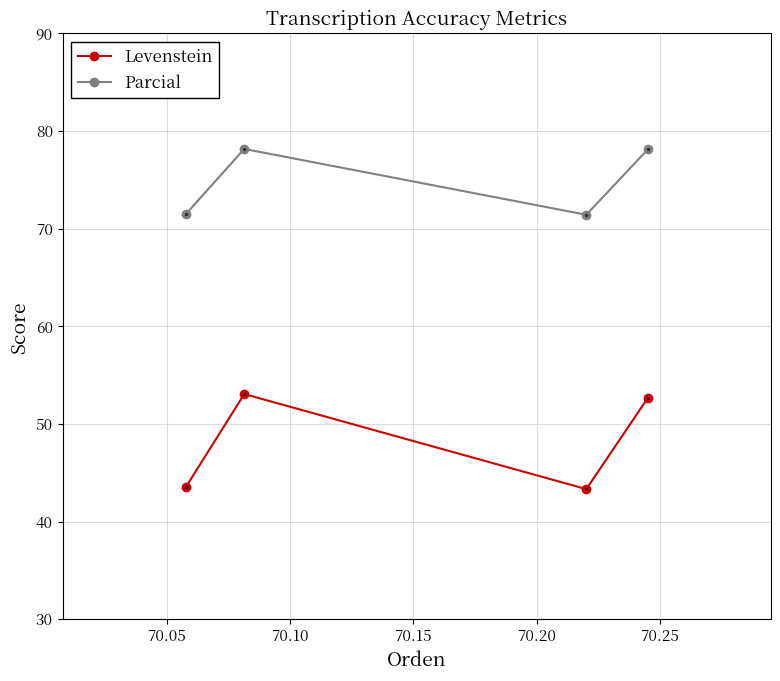

What is the maximum value for Parcial?

78.2